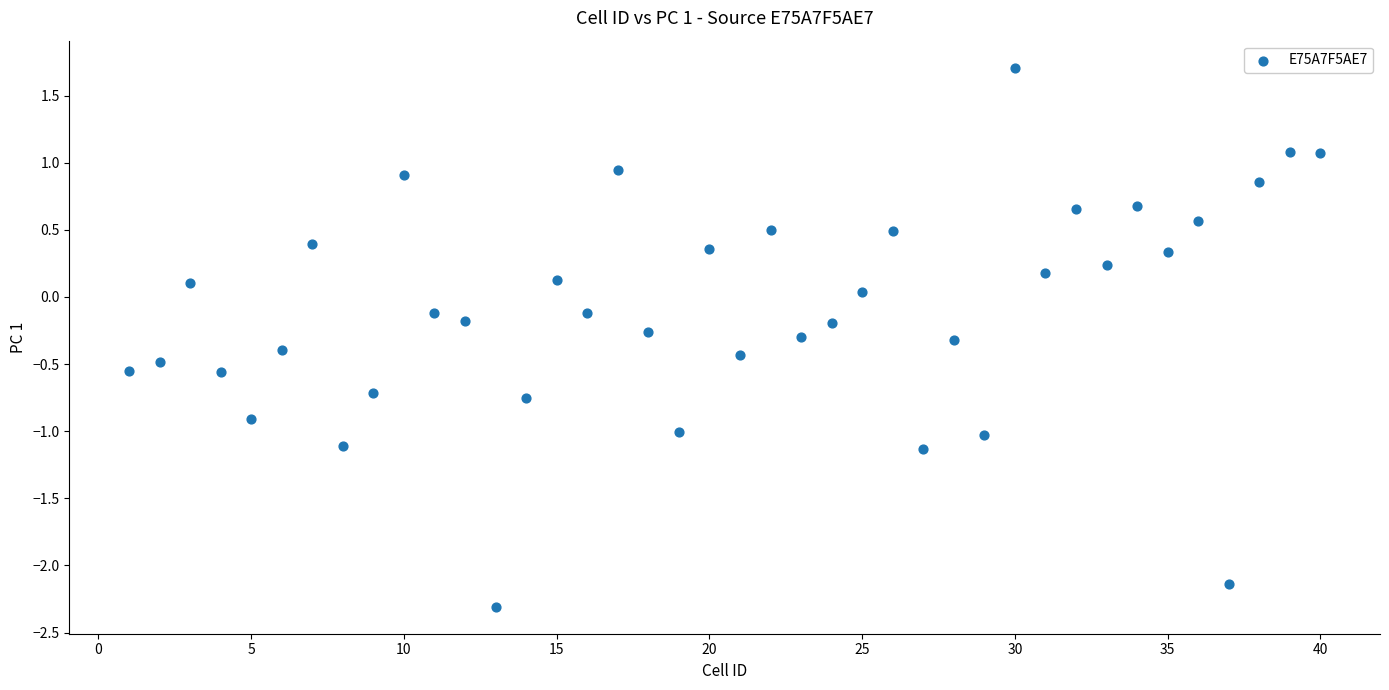

What is the range of X values (max minus min)?

39.0